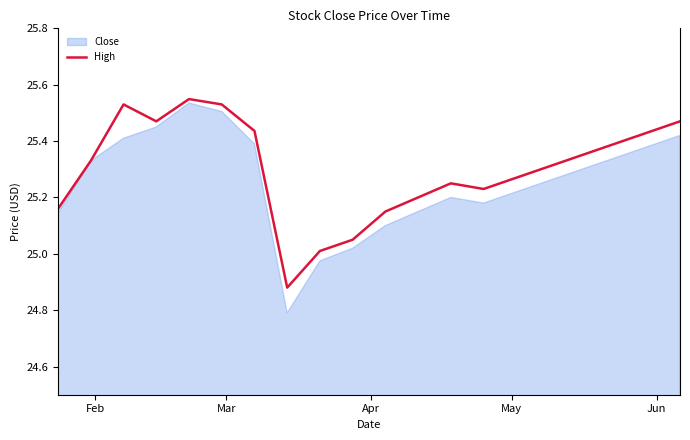

True or false: the data shows 9.2 at Feb.

False